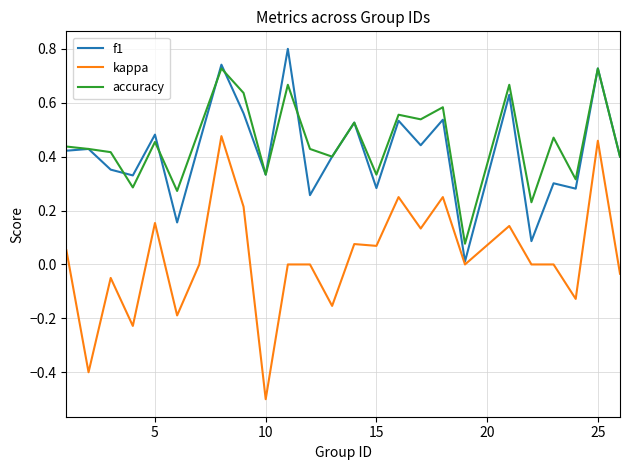

What is the smallest value displayed?

-0.5